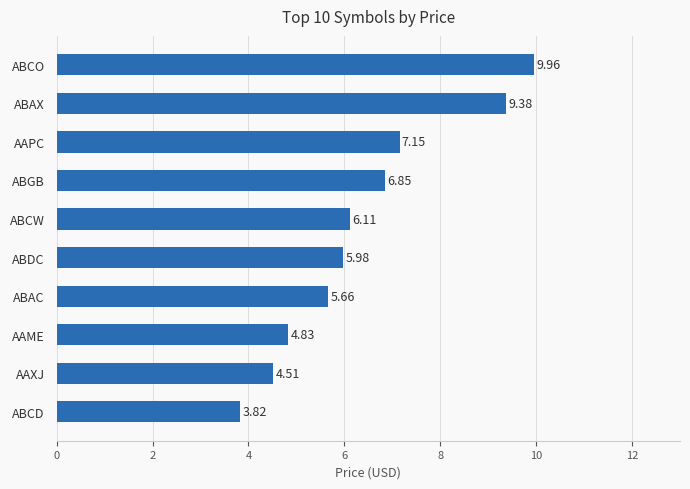

Which category has the highest value across all series?

ABCO